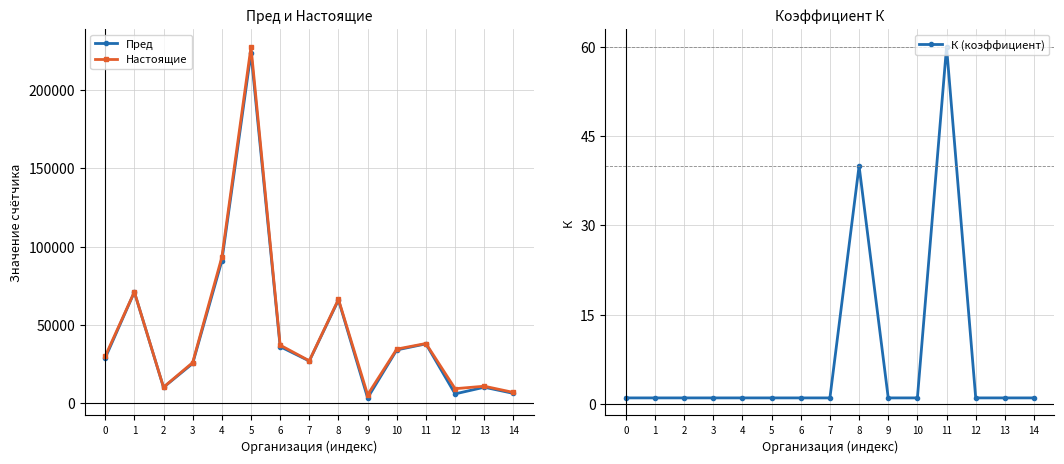

What is the smallest value displayed?

1